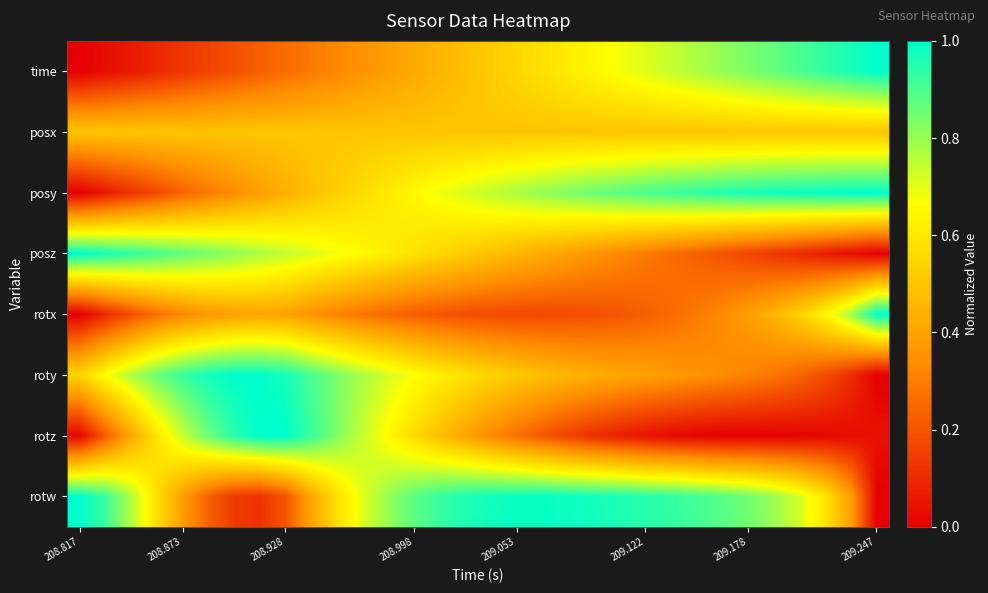

How many categories are shown in the chart?

32